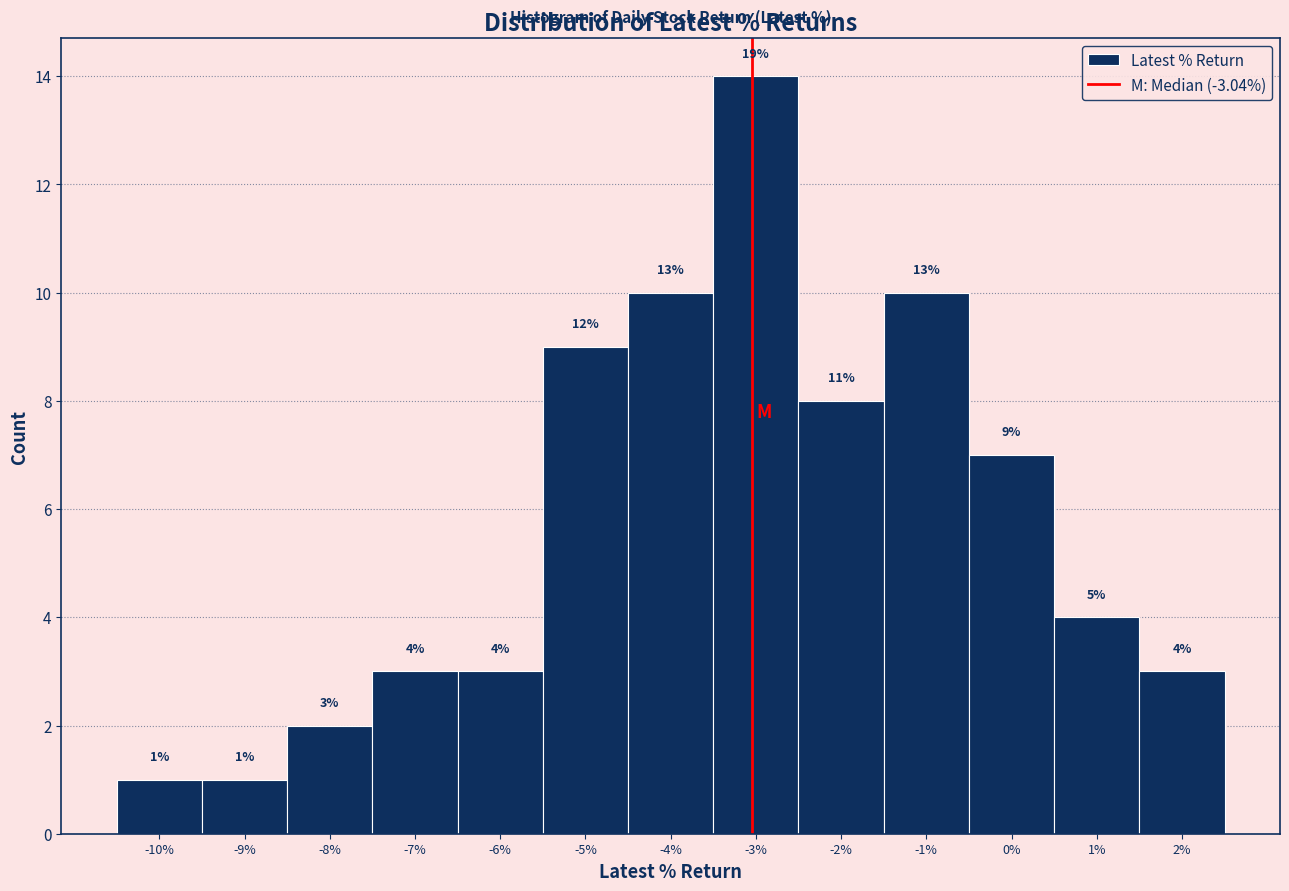

Over which range of the x-axis is the bar tallest?

-3.5 to -2.5